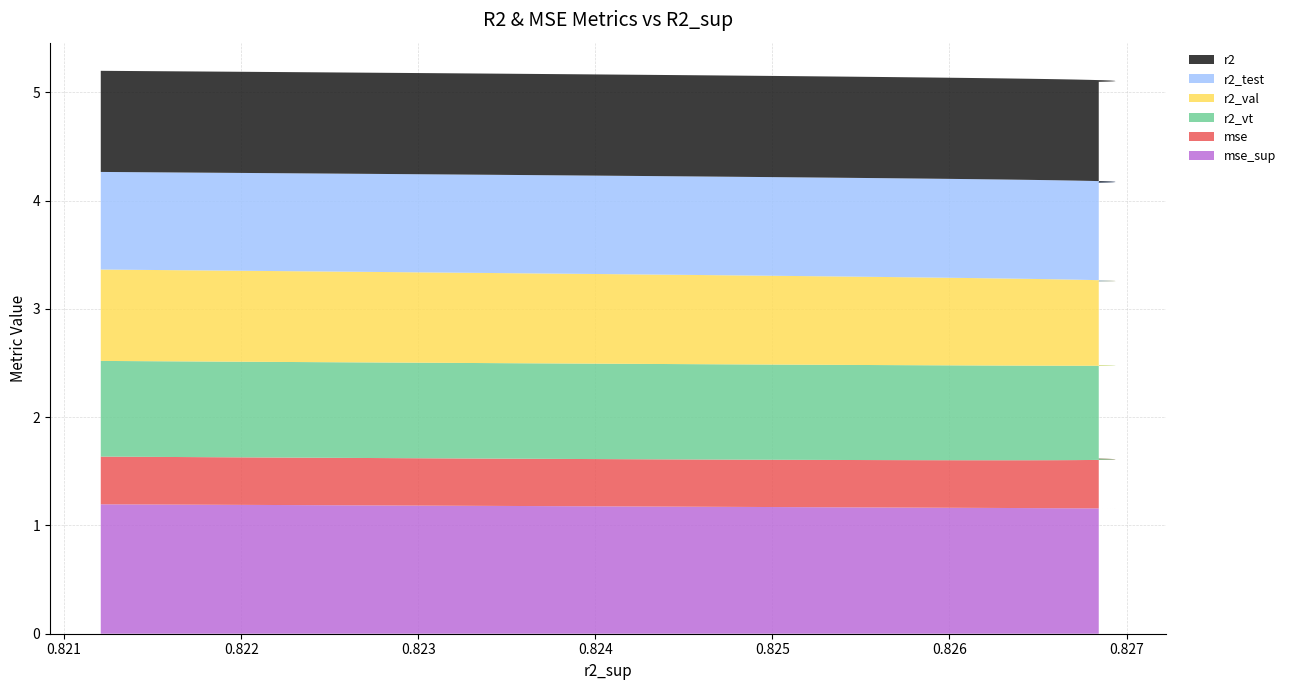

Reading left to right, extract all data points from this chart.

r2: model_23_8_0=0.9	model_23_8_1=0.9	model_23_8_2=0.9	model_23_8_3=0.9	model_23_8_4=0.9	model_23_8_5=0.9	model_23_8_6=0.9	model_23_8_7=0.9	model_23_8_8=0.9	model_23_8_9=0.9	model_23_8_10=0.9	model_23_8_11=0.9	model_23_8_12=0.9	model_23_8_13=0.9	model_23_8_14=0.9	model_23_8_15=0.9	model_23_8_16=0.9	model_23_8_17=0.9	model_23_8_18=0.9	model_23_8_19=0.9	model_23_8_20=0.9	model_23_8_21=0.9	model_23_8_22=0.9	model_23_8_23=0.9	model_23_8_24=0.9
r2_test: model_23_8_0=0.9	model_23_8_1=0.9	model_23_8_2=0.9	model_23_8_3=0.9	model_23_8_4=0.9	model_23_8_5=0.9	model_23_8_6=0.9	model_23_8_7=0.9	model_23_8_8=0.9	model_23_8_9=0.9	model_23_8_10=0.9	model_23_8_11=0.9	model_23_8_12=0.9	model_23_8_13=0.9	model_23_8_14=0.9	model_23_8_15=0.9	model_23_8_16=0.9	model_23_8_17=0.9	model_23_8_18=0.9	model_23_8_19=0.9	model_23_8_20=0.9	model_23_8_21=0.9	model_23_8_22=0.9	model_23_8_23=0.9	model_23_8_24=0.9
r2_val: model_23_8_0=0.8	model_23_8_1=0.8	model_23_8_2=0.8	model_23_8_3=0.8	model_23_8_4=0.8	model_23_8_5=0.8	model_23_8_6=0.8	model_23_8_7=0.8	model_23_8_8=0.8	model_23_8_9=0.8	model_23_8_10=0.8	model_23_8_11=0.8	model_23_8_12=0.8	model_23_8_13=0.8	model_23_8_14=0.8	model_23_8_15=0.8	model_23_8_16=0.8	model_23_8_17=0.8	model_23_8_18=0.8	model_23_8_19=0.8	model_23_8_20=0.8	model_23_8_21=0.8	model_23_8_22=0.8	model_23_8_23=0.8	model_23_8_24=0.8
r2_vt: model_23_8_0=0.9	model_23_8_1=0.9	model_23_8_2=0.9	model_23_8_3=0.9	model_23_8_4=0.9	model_23_8_5=0.9	model_23_8_6=0.9	model_23_8_7=0.9	model_23_8_8=0.9	model_23_8_9=0.9	model_23_8_10=0.9	model_23_8_11=0.9	model_23_8_12=0.9	model_23_8_13=0.9	model_23_8_14=0.9	model_23_8_15=0.9	model_23_8_16=0.9	model_23_8_17=0.9	model_23_8_18=0.9	model_23_8_19=0.9	model_23_8_20=0.9	model_23_8_21=0.9	model_23_8_22=0.9	model_23_8_23=0.9	model_23_8_24=0.9
mse: model_23_8_0=0.4	model_23_8_1=0.4	model_23_8_2=0.4	model_23_8_3=0.4	model_23_8_4=0.4	model_23_8_5=0.4	model_23_8_6=0.4	model_23_8_7=0.4	model_23_8_8=0.4	model_23_8_9=0.4	model_23_8_10=0.4	model_23_8_11=0.4	model_23_8_12=0.4	model_23_8_13=0.4	model_23_8_14=0.4	model_23_8_15=0.4	model_23_8_16=0.4	model_23_8_17=0.4	model_23_8_18=0.4	model_23_8_19=0.5	model_23_8_20=0.5	model_23_8_21=0.5	model_23_8_22=0.5	model_23_8_23=0.5	model_23_8_24=0.5
mse_sup: model_23_8_0=1.2	model_23_8_1=1.2	model_23_8_2=1.2	model_23_8_3=1.2	model_23_8_4=1.2	model_23_8_5=1.2	model_23_8_6=1.2	model_23_8_7=1.2	model_23_8_8=1.2	model_23_8_9=1.2	model_23_8_10=1.2	model_23_8_11=1.2	model_23_8_12=1.2	model_23_8_13=1.2	model_23_8_14=1.2	model_23_8_15=1.2	model_23_8_16=1.2	model_23_8_17=1.2	model_23_8_18=1.2	model_23_8_19=1.2	model_23_8_20=1.2	model_23_8_21=1.2	model_23_8_22=1.2	model_23_8_23=1.2	model_23_8_24=1.2